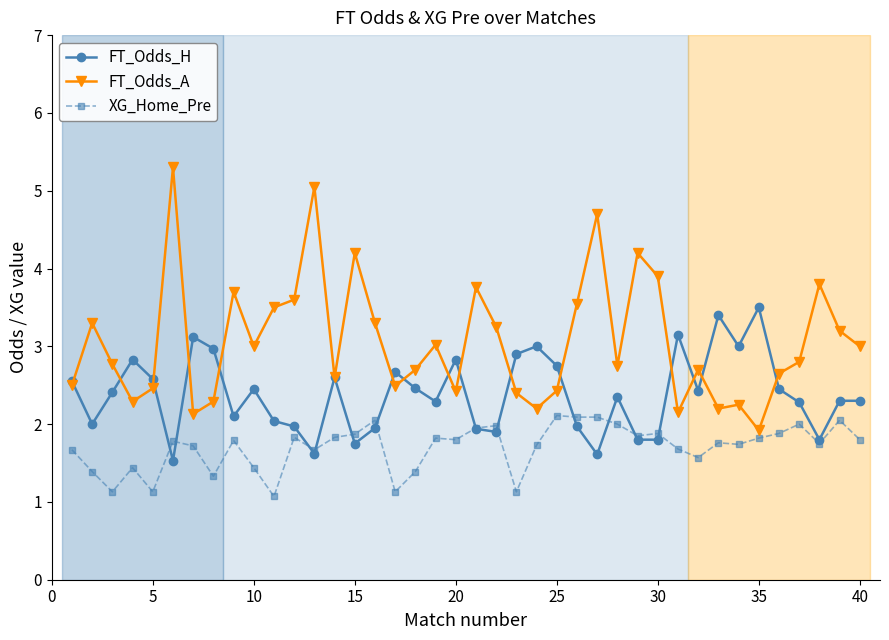

At how many categories does at least one series exceed 4?

5